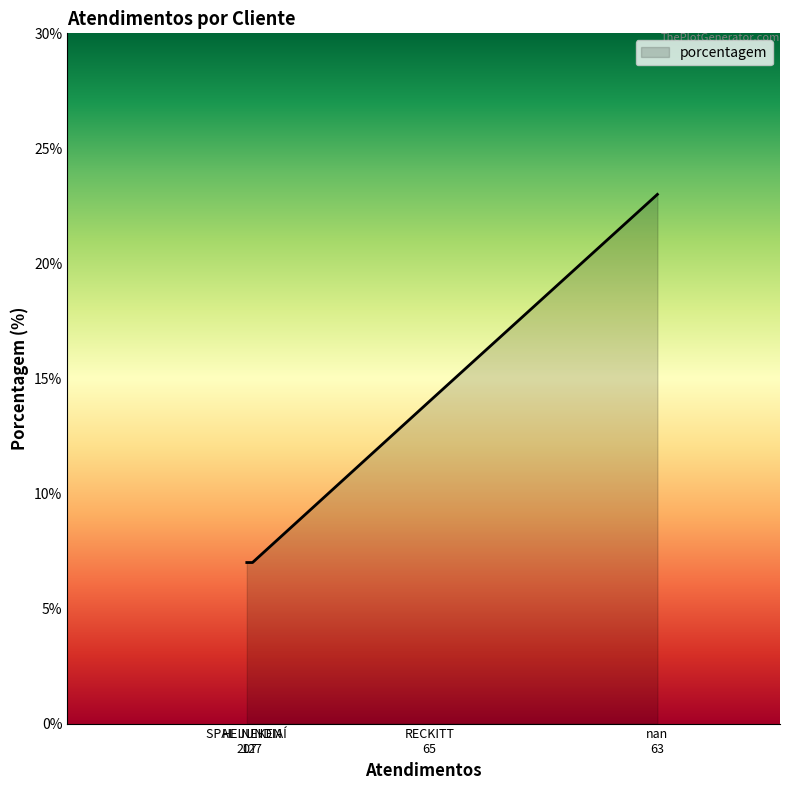

What is the difference between the second highest and minimum values?

7